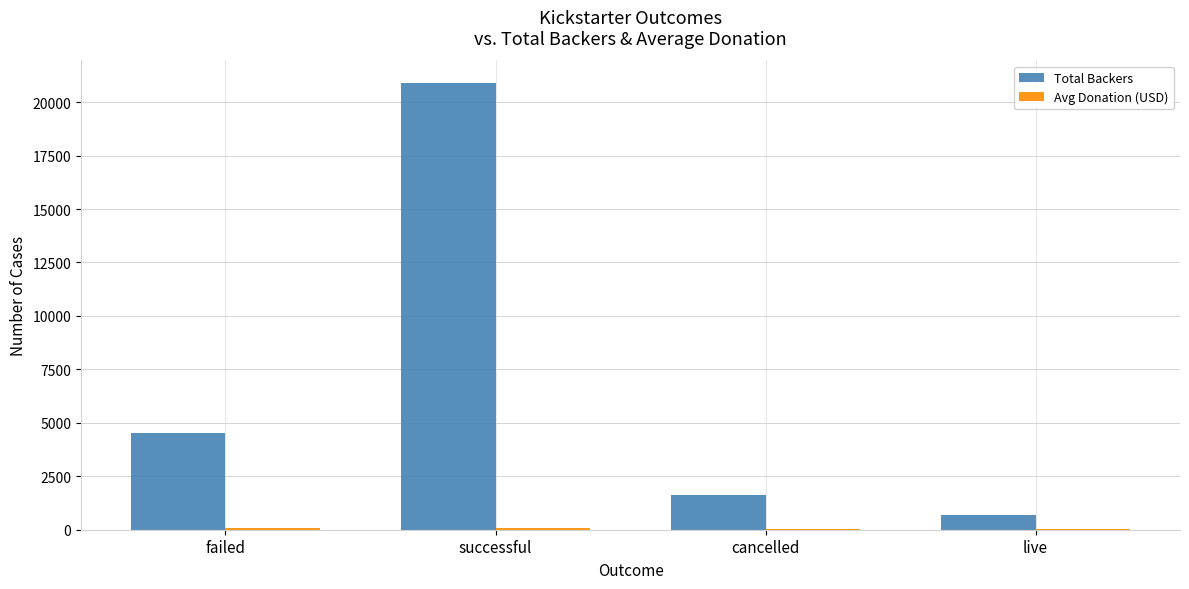

Which category has the highest value across all series?

successful